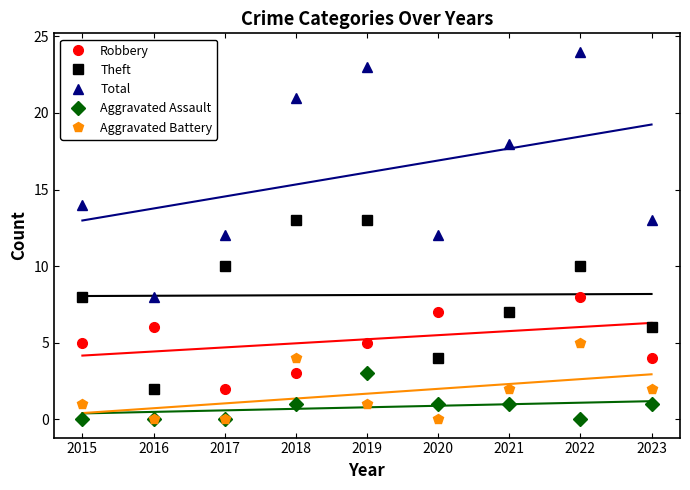

In Theft, how many points are higher than both neighbors (excluding endpoints)?

1